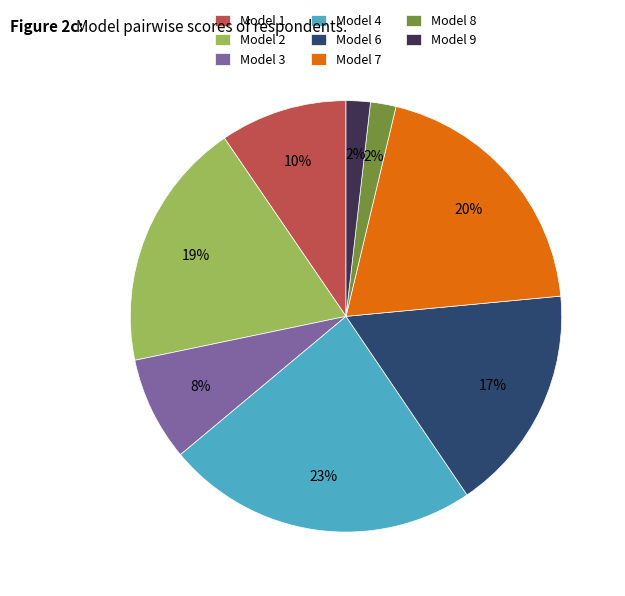

Is there a majority slice in this chart?

No